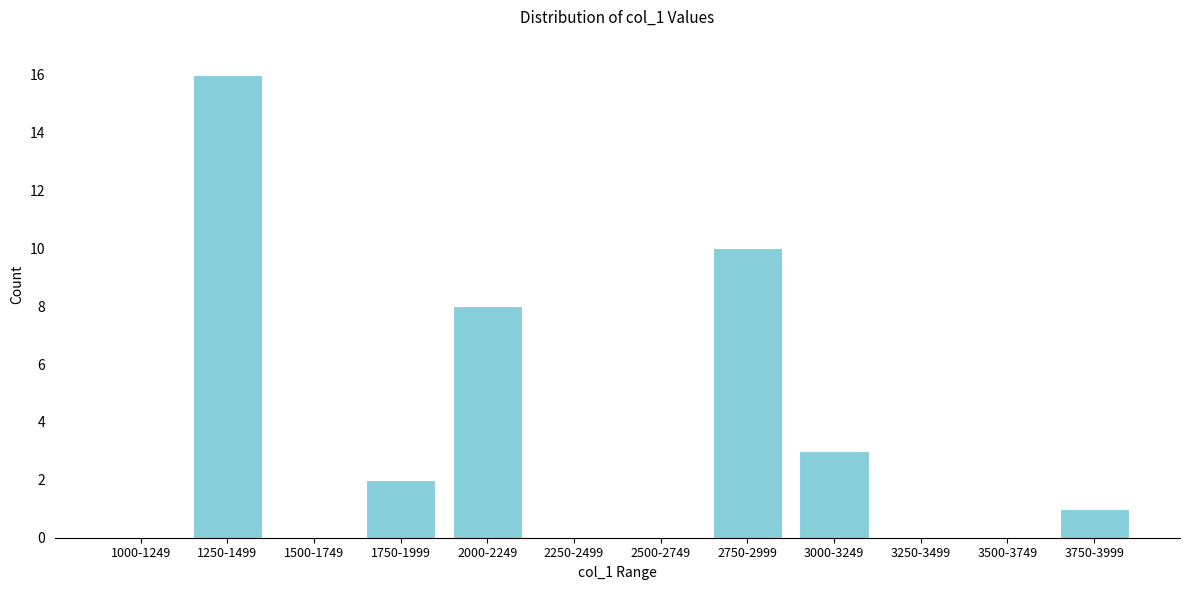

Reading right to left, what are all the values shown in this chart?

3750-3999=1	3500-3749=0	3250-3499=0	3000-3249=3	2750-2999=10	2500-2749=0	2250-2499=0	2000-2249=8	1750-1999=2	1500-1749=0	1250-1499=16	1000-1249=0